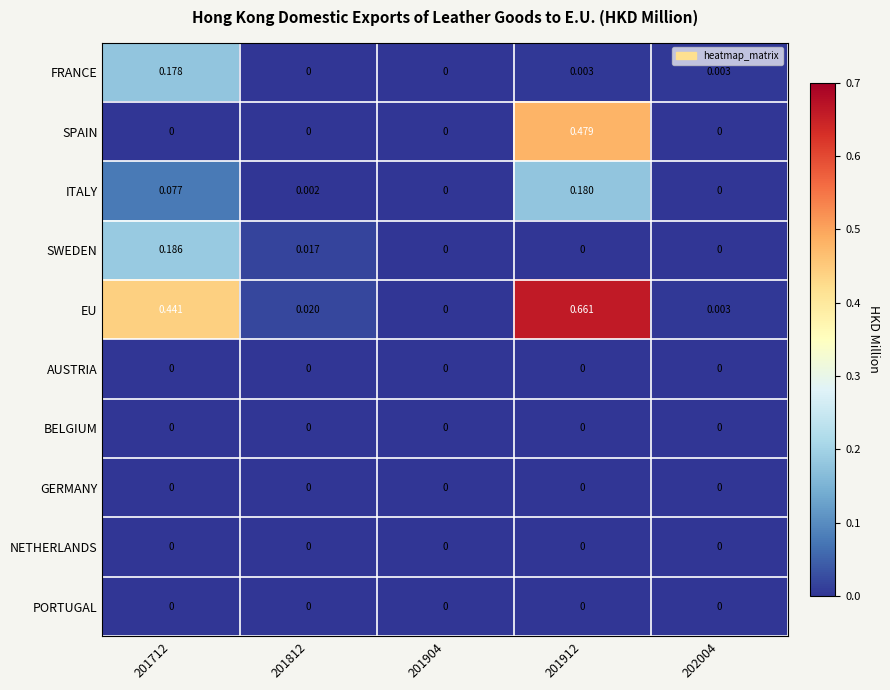

Which series changed the most between 201812 and 201904?

EU